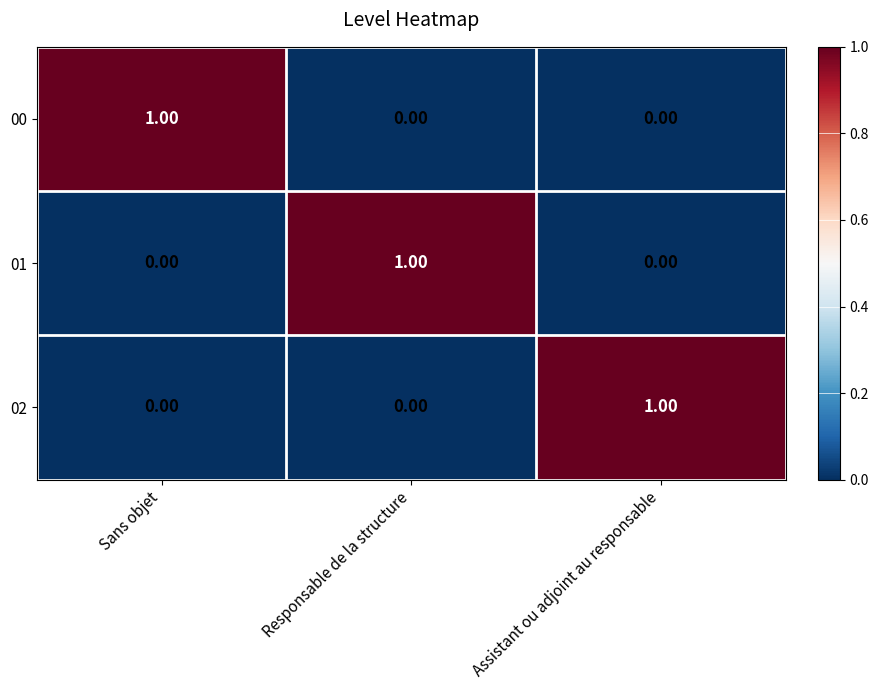

How many categories are shown in the chart?

3